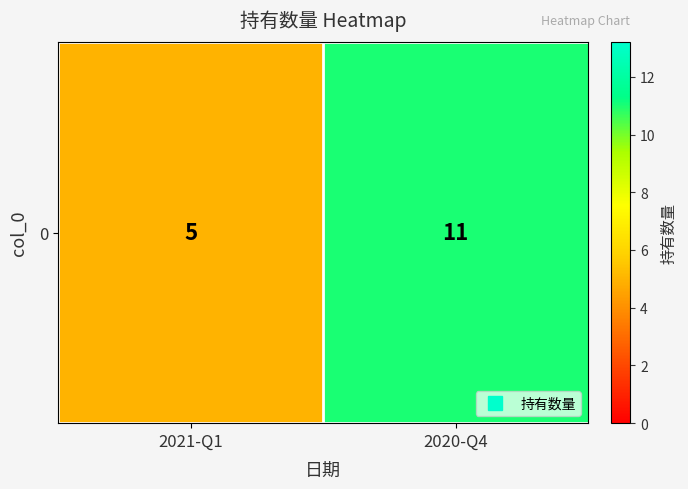

Rank the categories by value from lowest to highest.

2021-Q1, 2020-Q4